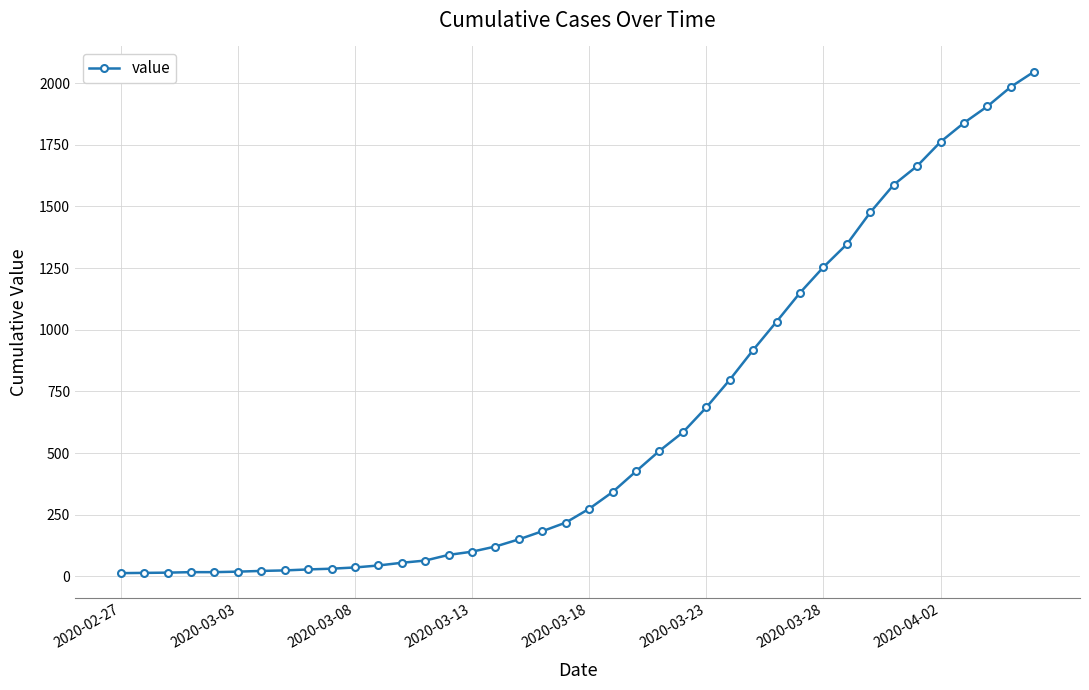

How many lines are shown in the chart?

1